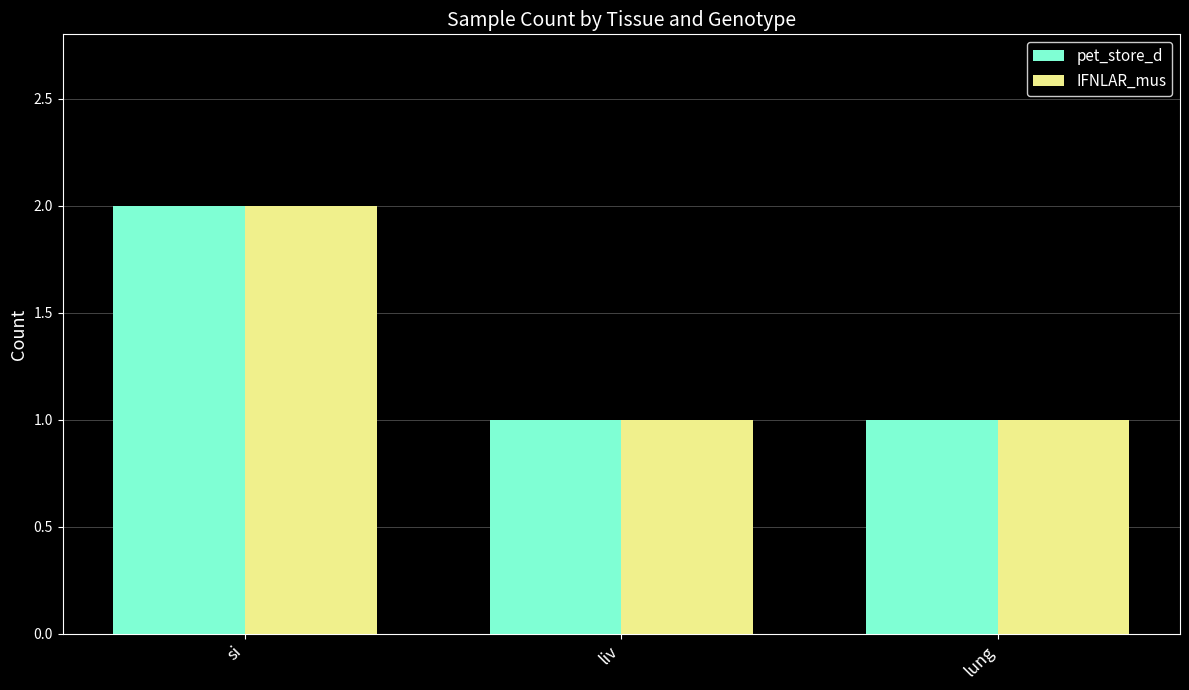

What is the sum of the IFNLAR_mus values at si and lung?

3